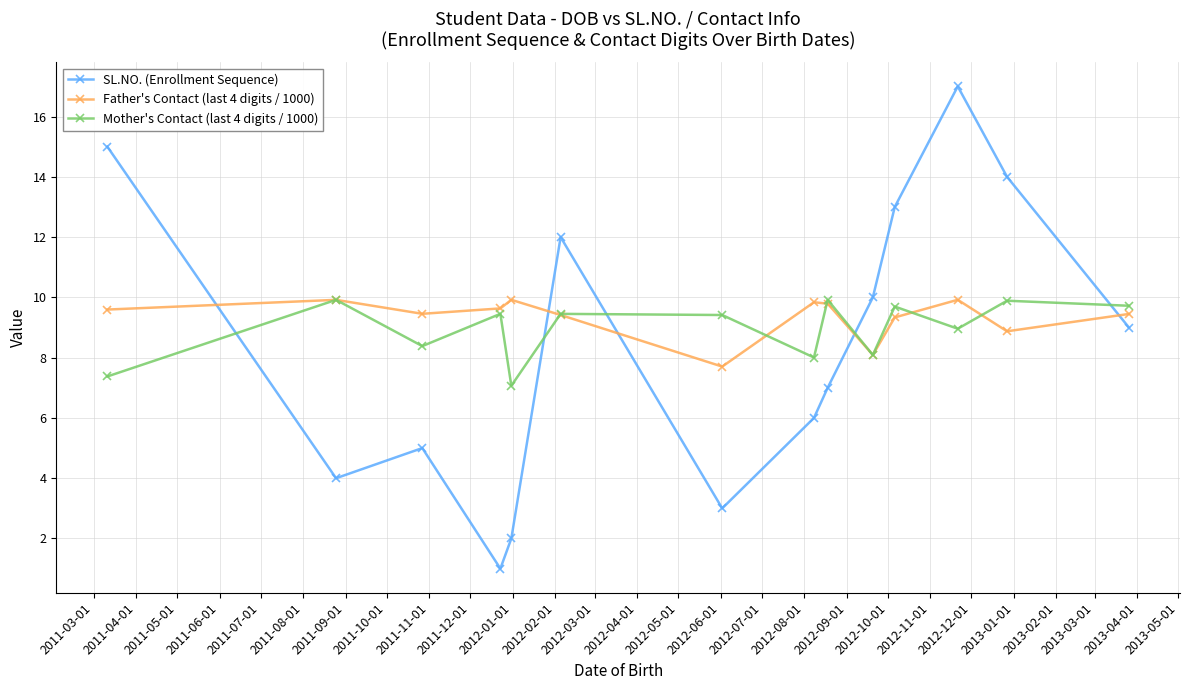

True or false: SL.NO. (Enrollment Sequence) and Father's Contact (last 4 digits / 1000) cross at least once.

True